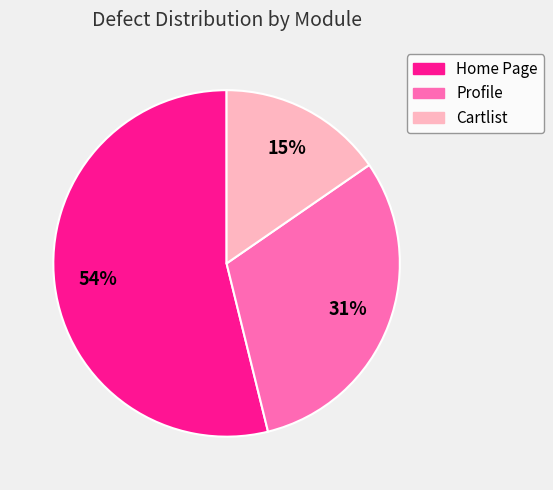

Count the number of slices in the pie.

3